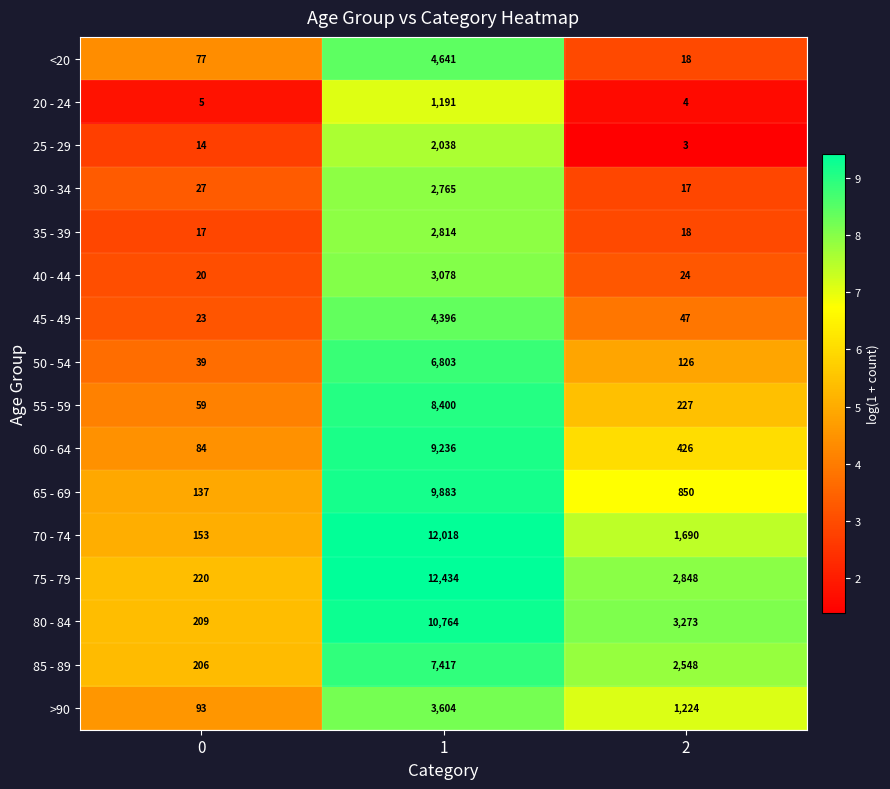

The value of 40 - 44 at 2 is 36. True or false?

False